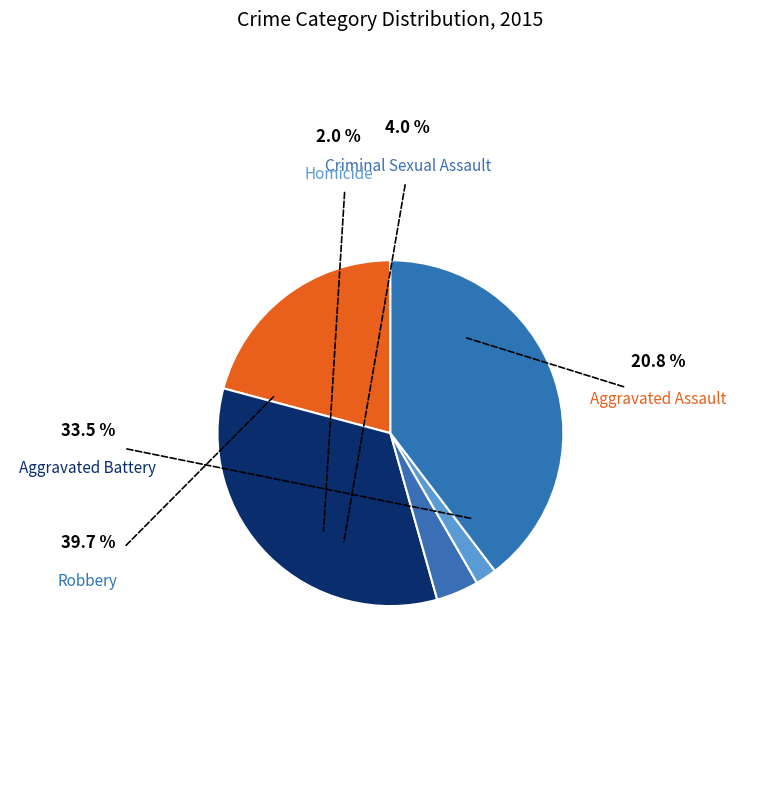

Rank the categories by value from highest to lowest.

Robbery, Aggravated Battery, Aggravated Assault, Criminal Sexual Assault, Homicide